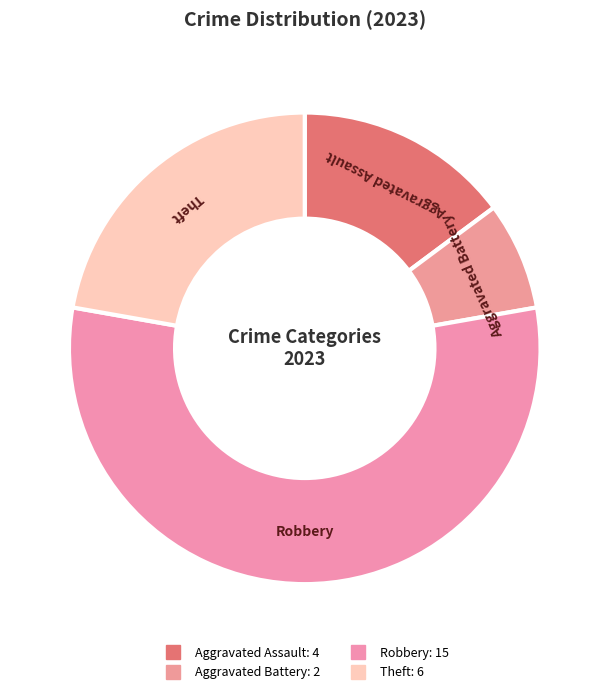

How many slices are in this pie chart?

4